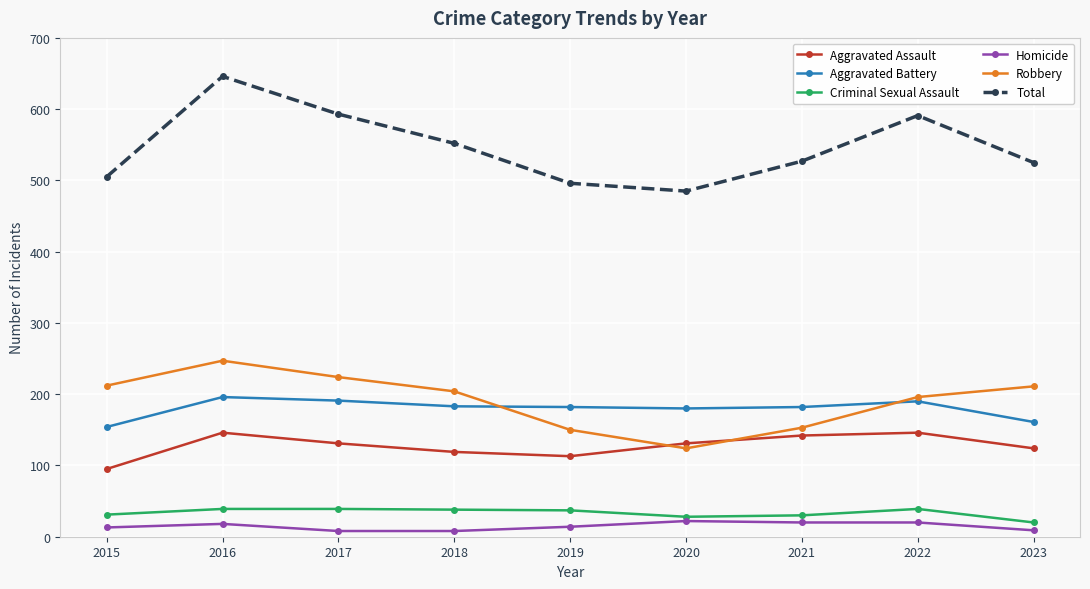

Where does the Robbery series first go above 204?

2015